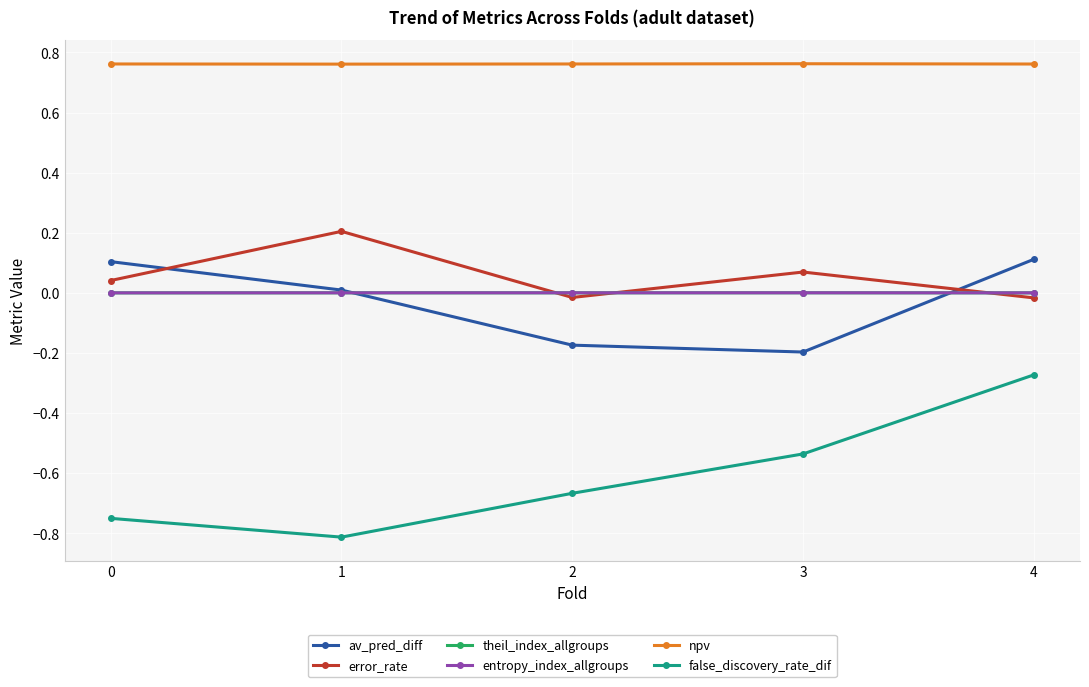

How many series are shown in this chart?

6